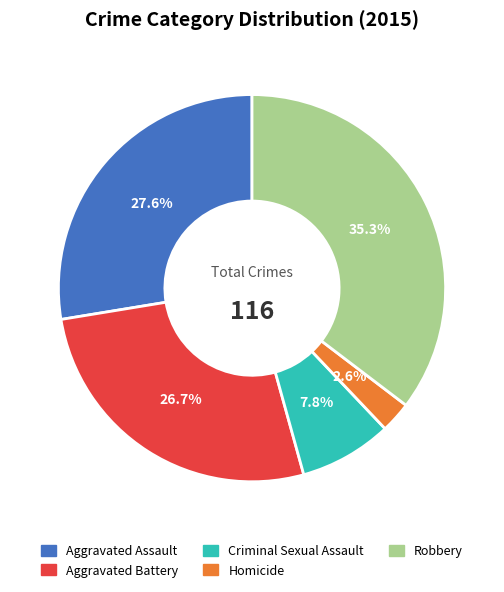

Do Robbery and Aggravated Assault together represent more than half of the pie?

Yes